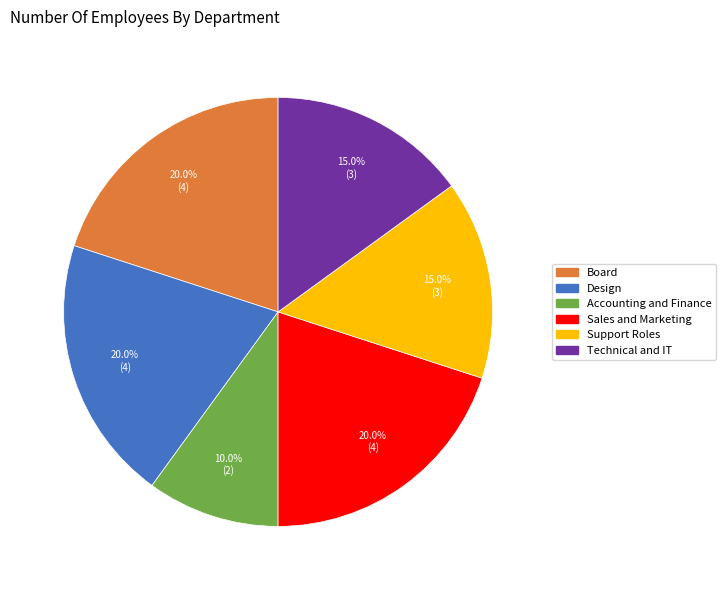

What is the ratio of the value at Sales and Marketing to the value at Technical and IT?

1.3